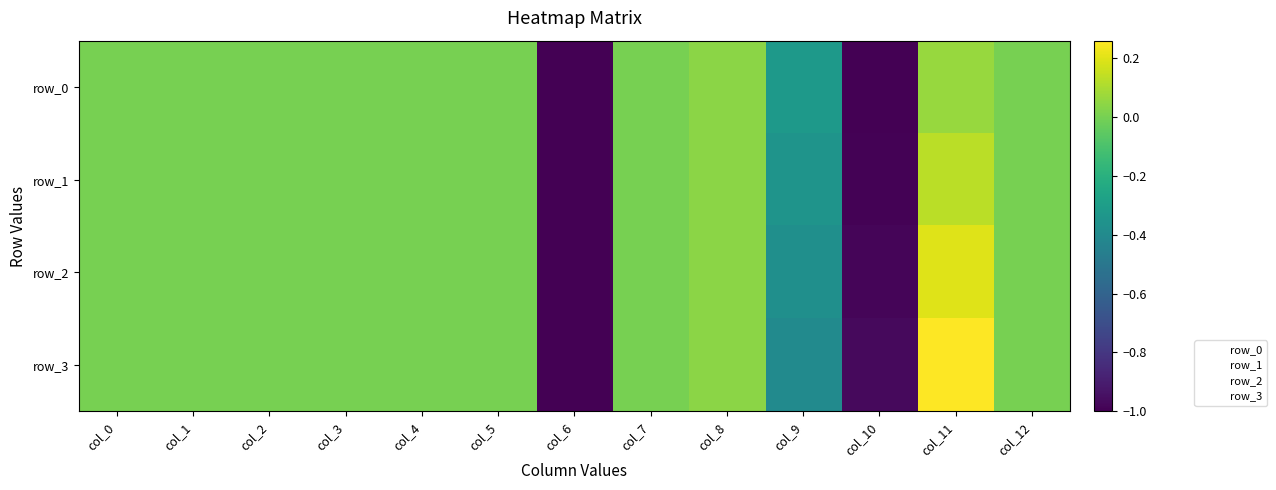

Which series changed the most between col_8 and col_12?

row_0